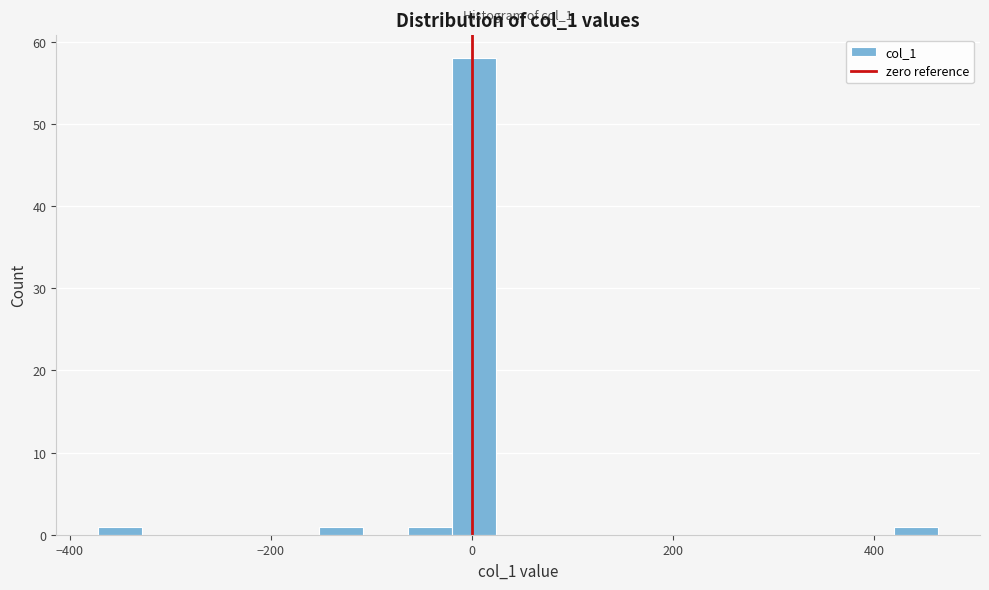

Around what value on the x-axis is the tallest bar? Give the approximate position of its centre, as read against the axis.

0